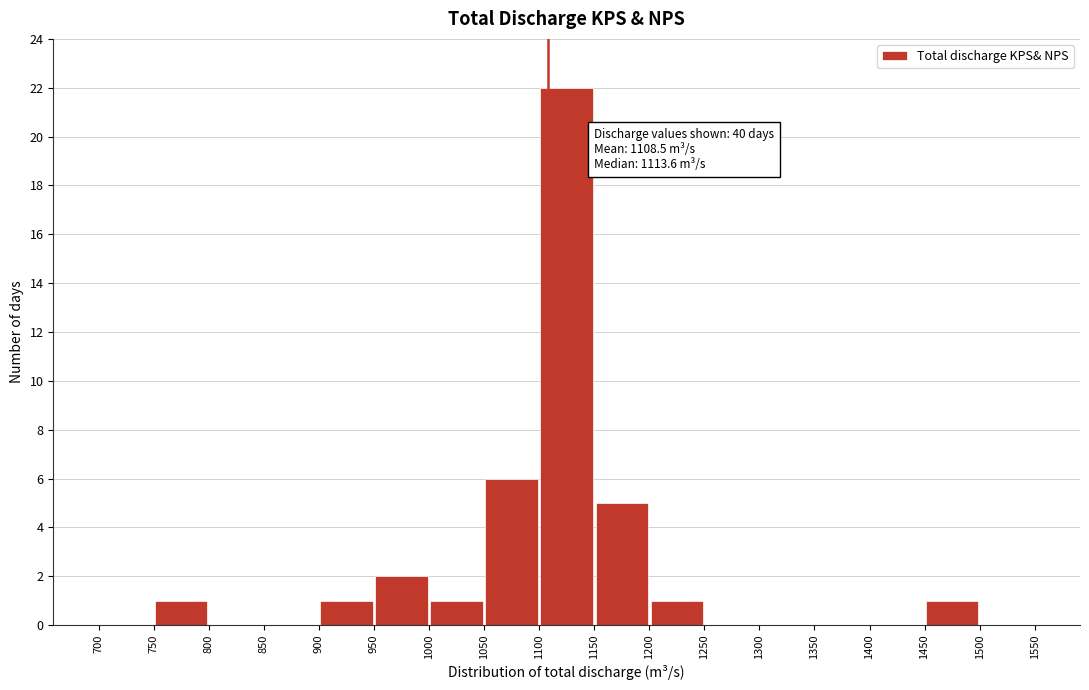

Which range on the x-axis has the tallest bar?

1100 to 1150